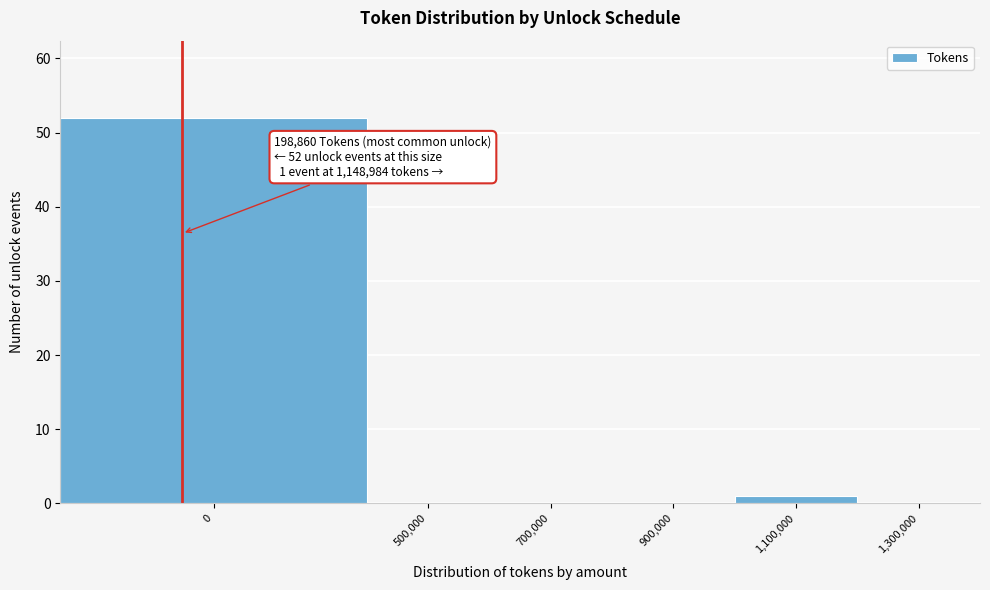

Reading left to right, what are all the values shown in this chart?

0=52	500,000=0	700,000=0	900,000=0	1,100,000=1	1,300,000=0